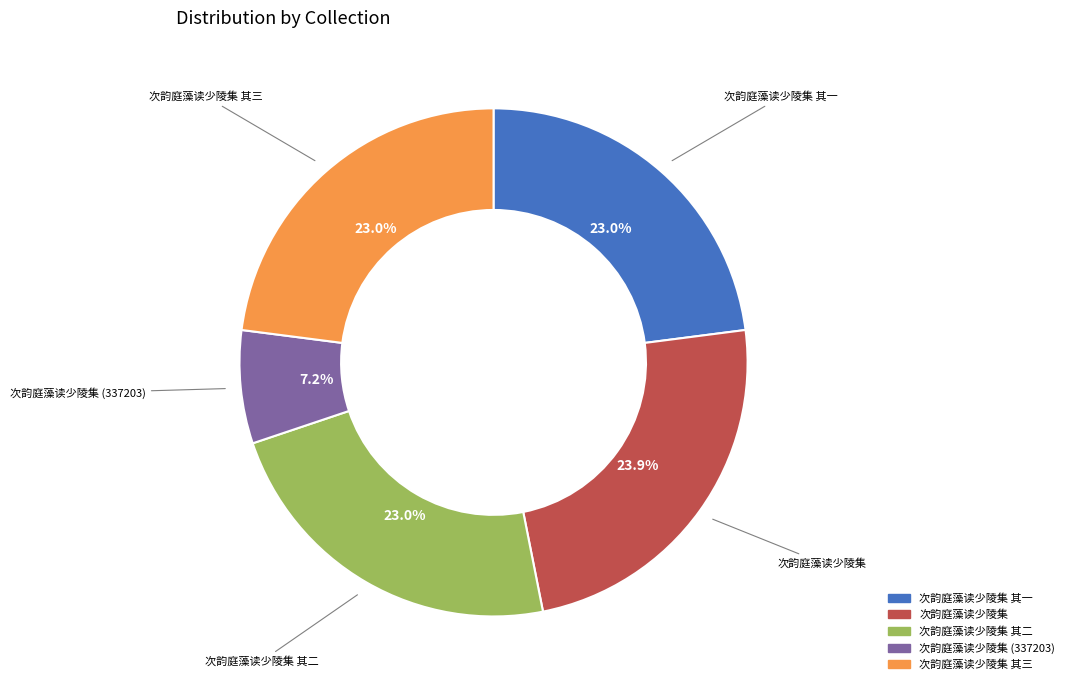

Is there a majority slice in this chart?

No